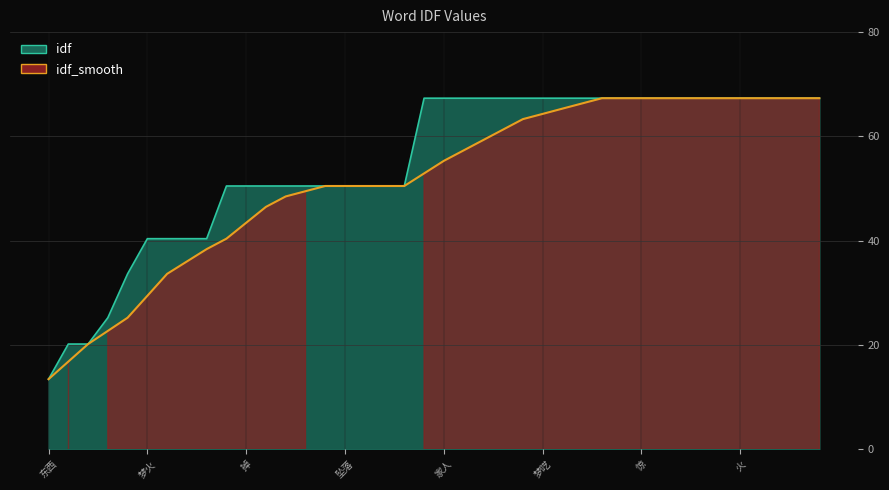

List the labels in order of idf value, smallest first.

东西, 走, 树, 多梦, 家, 梦火, 找, 厕所, 水, 找水, 掉, 山林, 有人, 家里, 肮脏, 坠落, 太阳, 丢, 死, 树木, 家人, 追杀, 蜘蛛, 吃, 去世, 梦呓, 飞翔, 考试, 伴随, 地震, 惊, 遗, 树林, 魇, 失眠, 火, 性梦, 大火, 反复, 苔藓